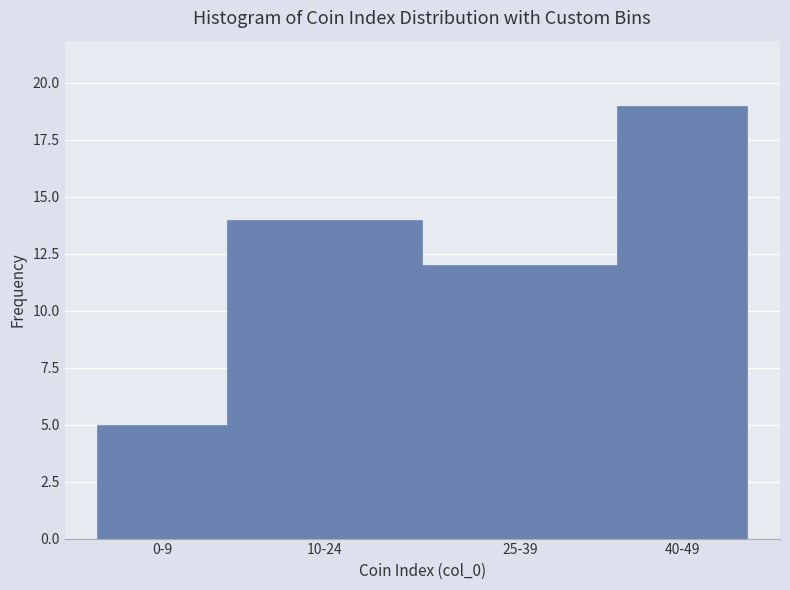

Reading left to right, extract all data points from this chart.

5	14	12	19